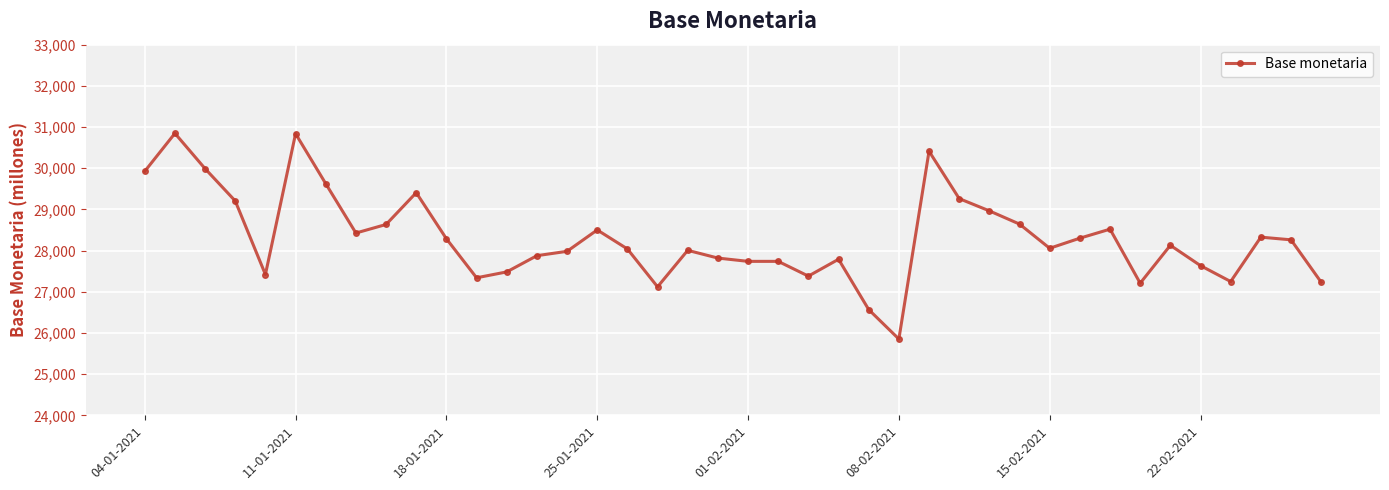

What is the sum of all values?

1132023